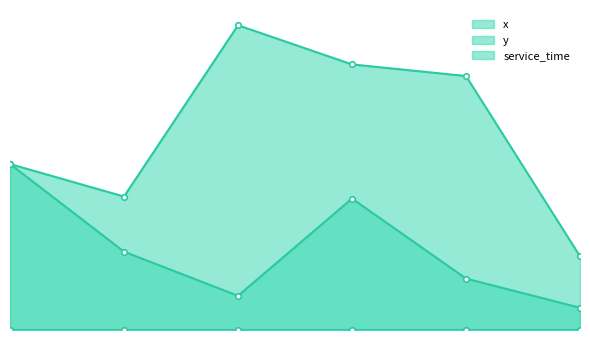

Does the chart have visible grid lines?

No